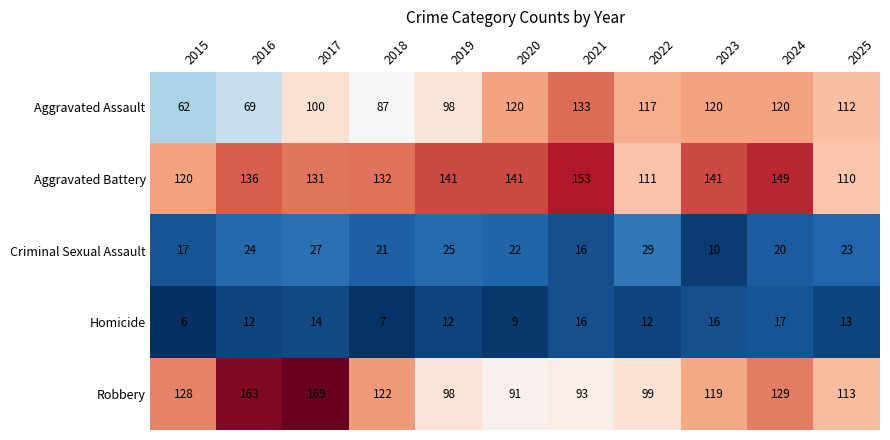

What is the sum of the Aggravated Battery values at 2016 and 2018?

268